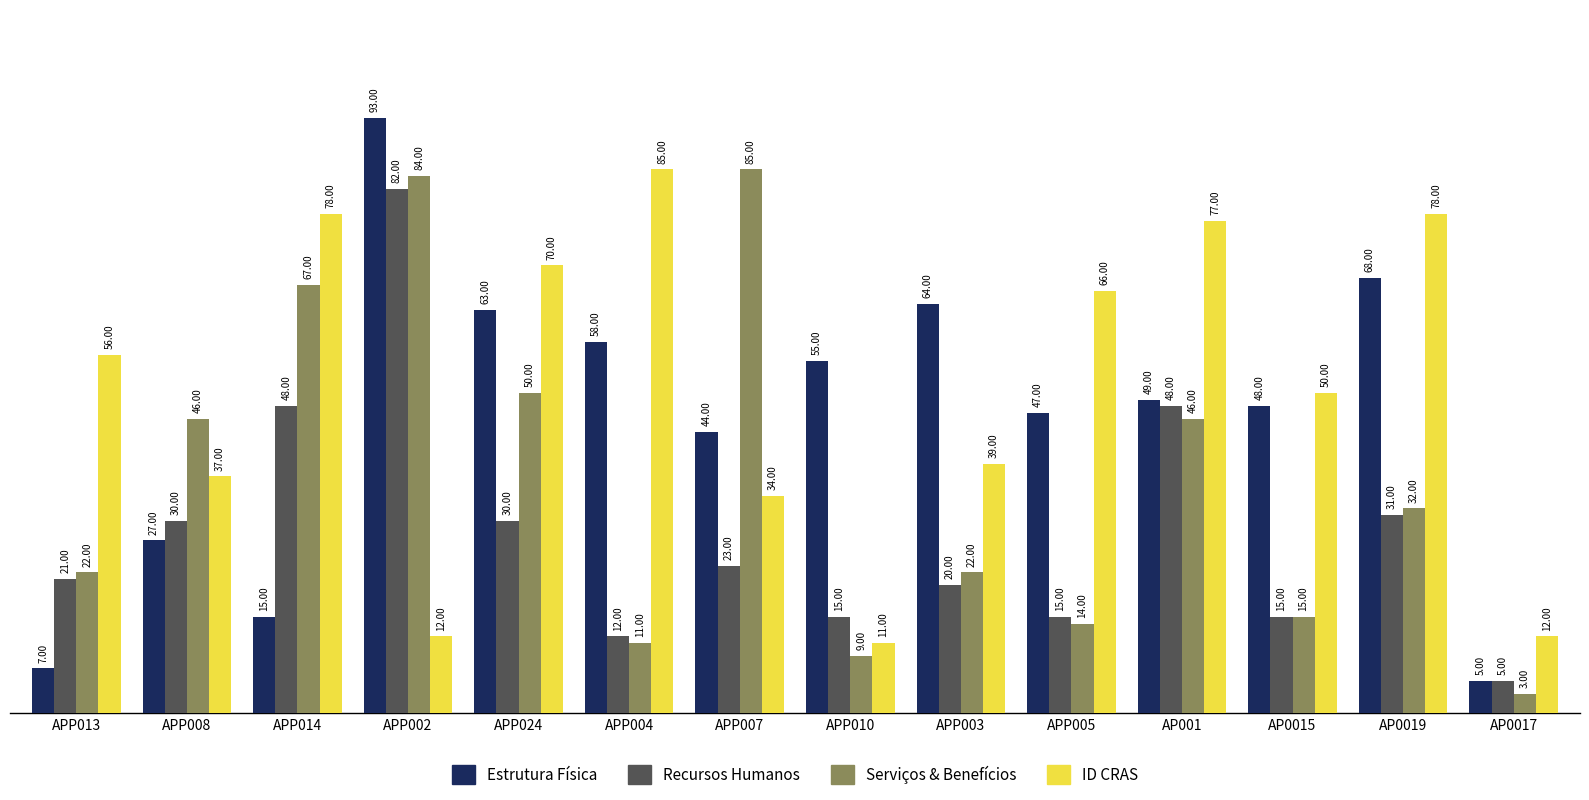

What is the difference between the highest and lowest values at APP002?

81